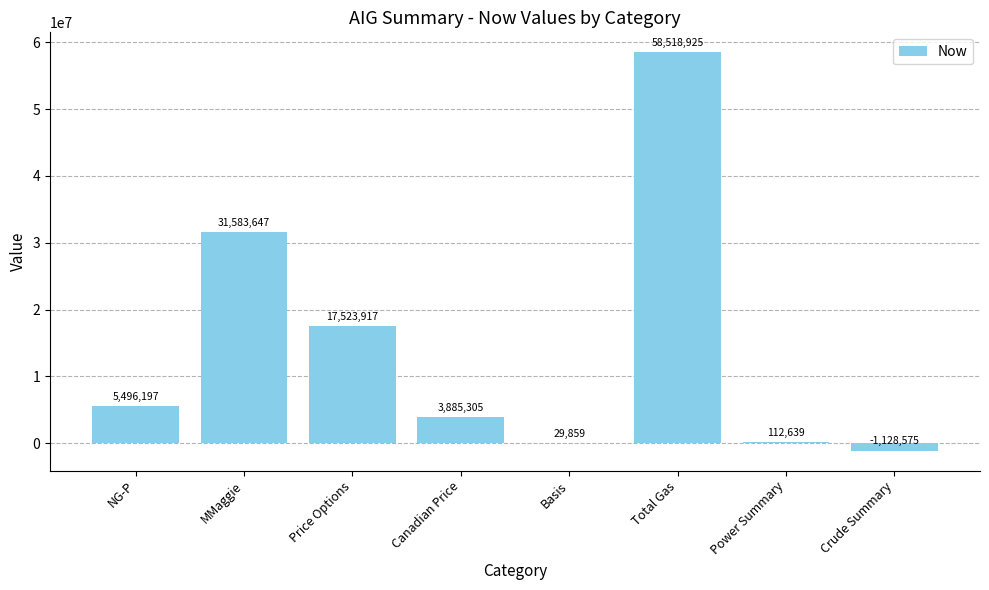

What is the change in value from Canadian Price to Crude Summary?

-5013880